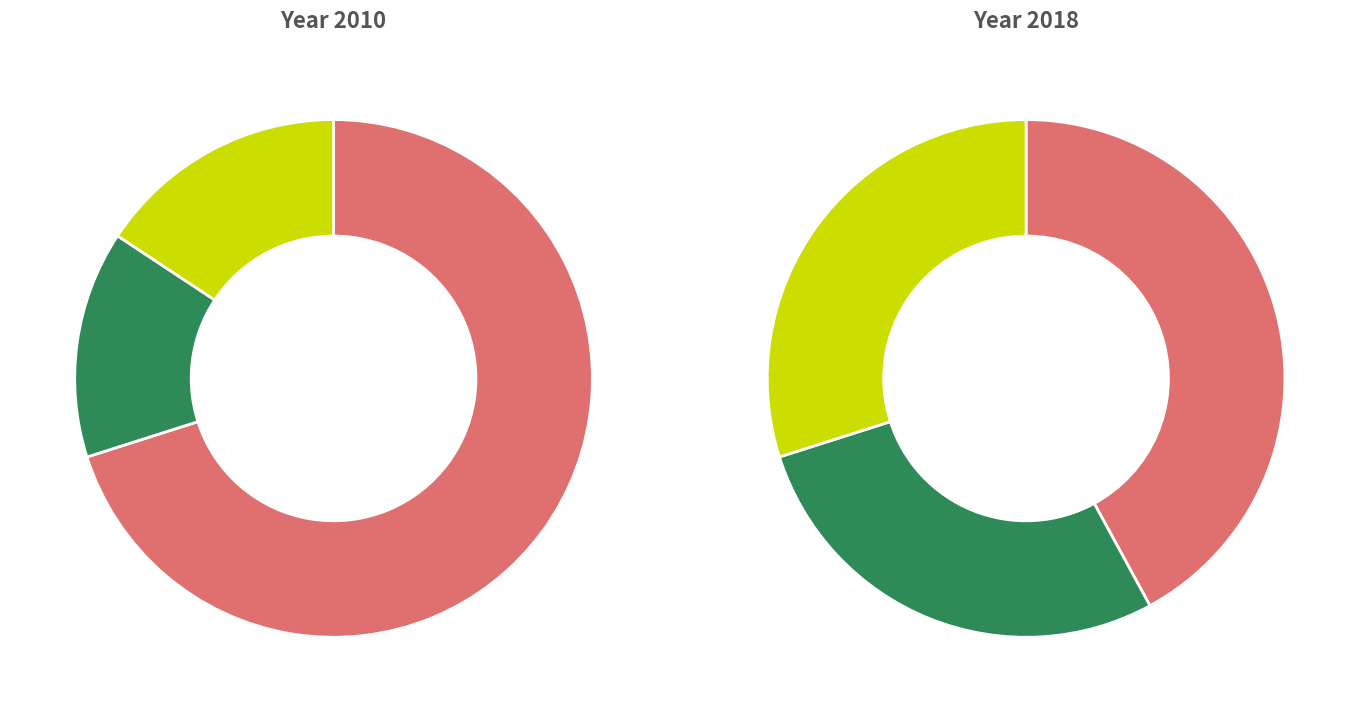

Do 沈左臣惠墨竹赋柬五首 and 齐天乐 寄怀龙左臣明经朝辅广西，用姜白石韵 together represent more than half of the pie?

No